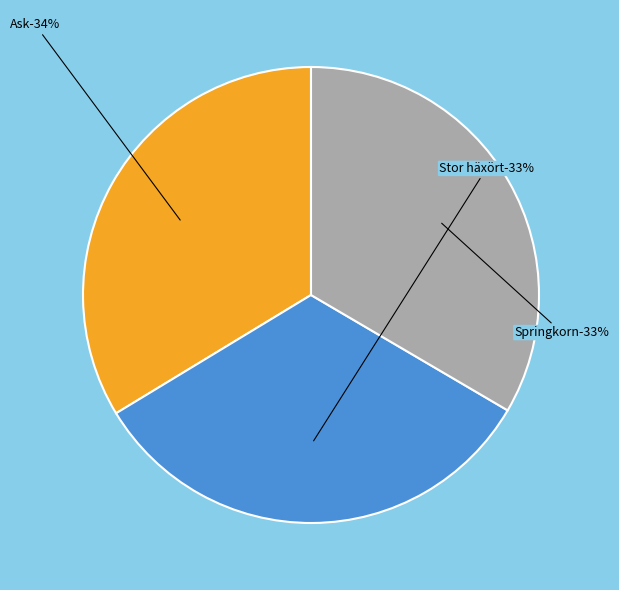

How much of the chart is everything except Ask (105279044)?

66.3%